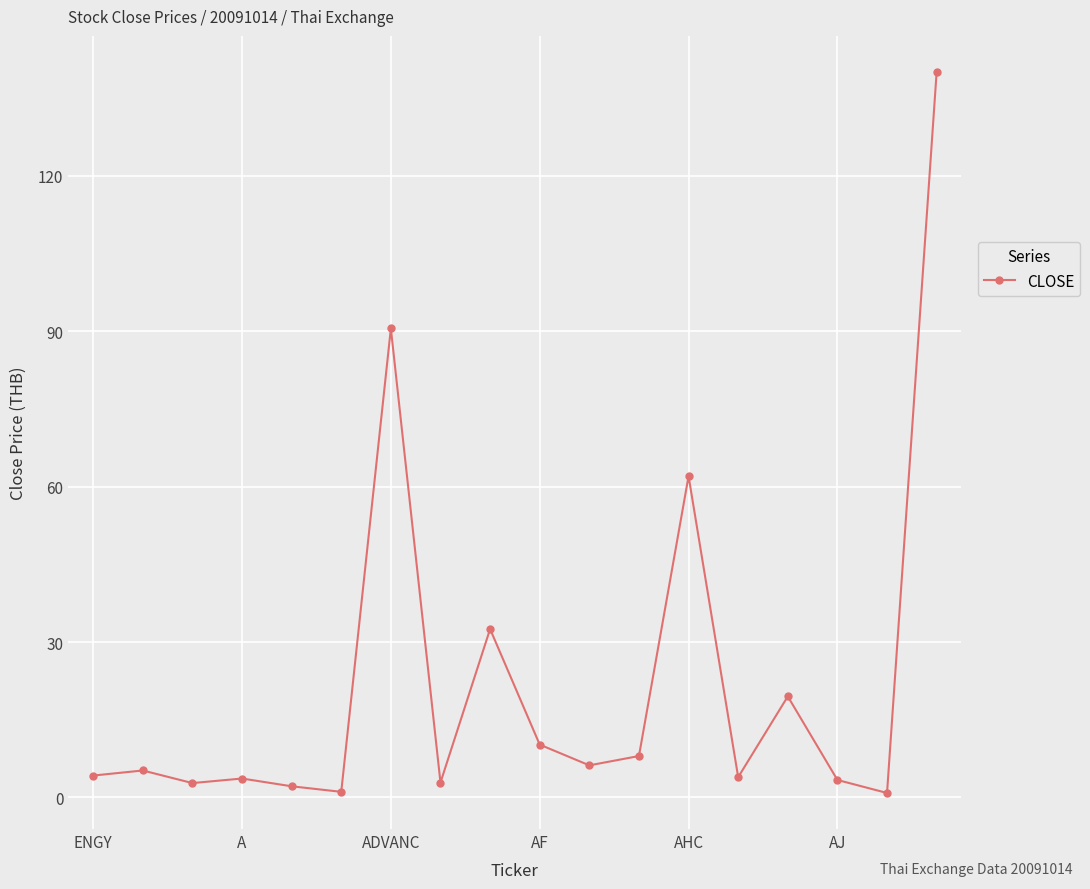

True or false: there are more than 2 points higher than both neighbors.

True